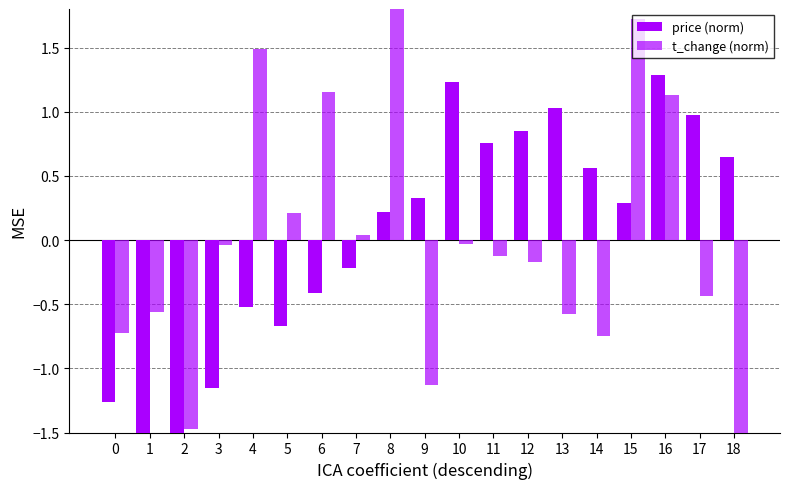

What are all the series names shown in the legend?

price (norm), t_change (norm)